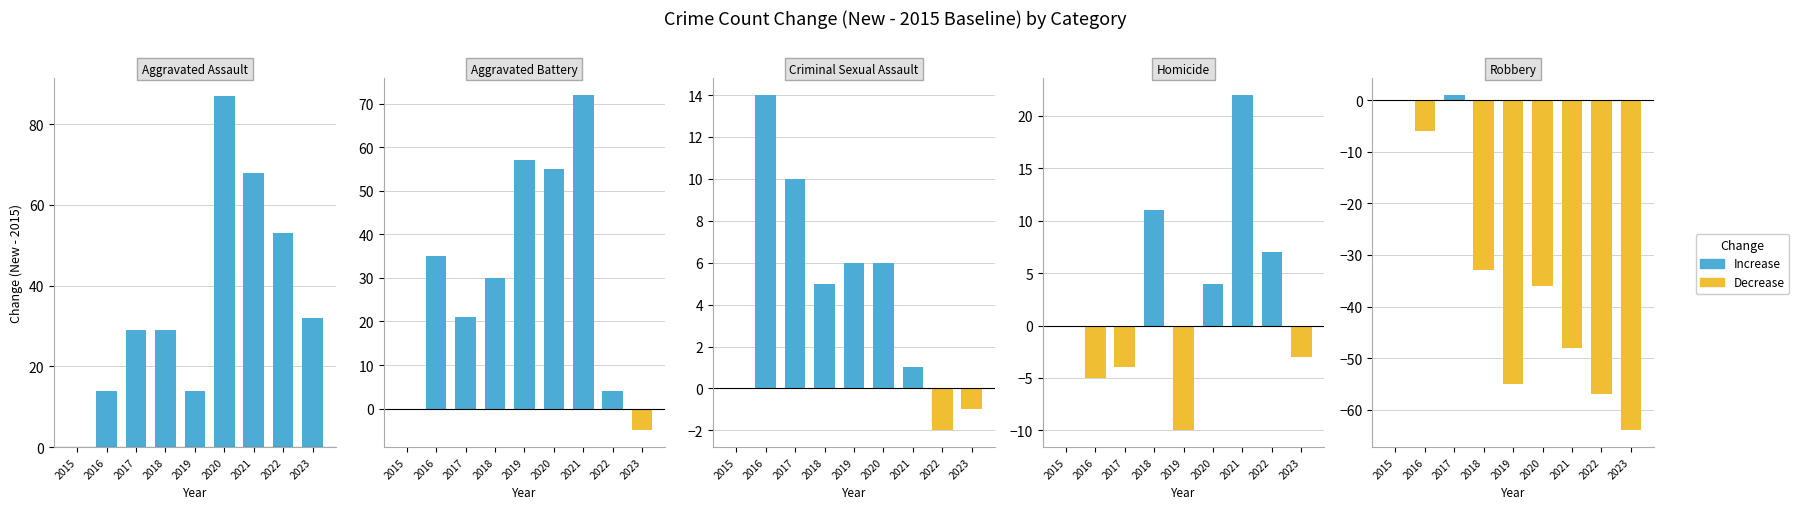

Which label corresponds to the smallest value in the chart?

2023